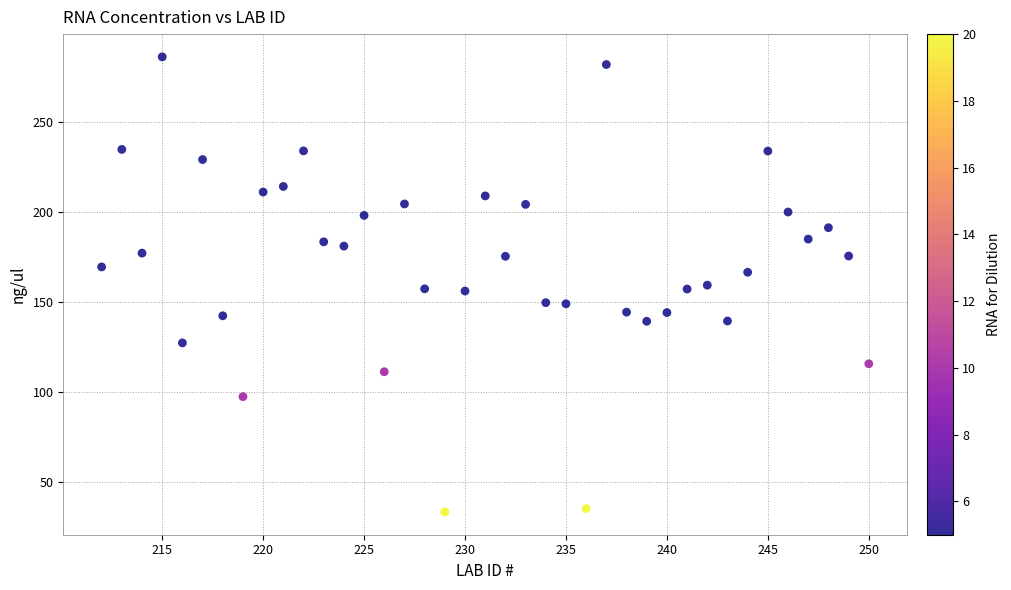

What is the range of X values (max minus min)?

38.0